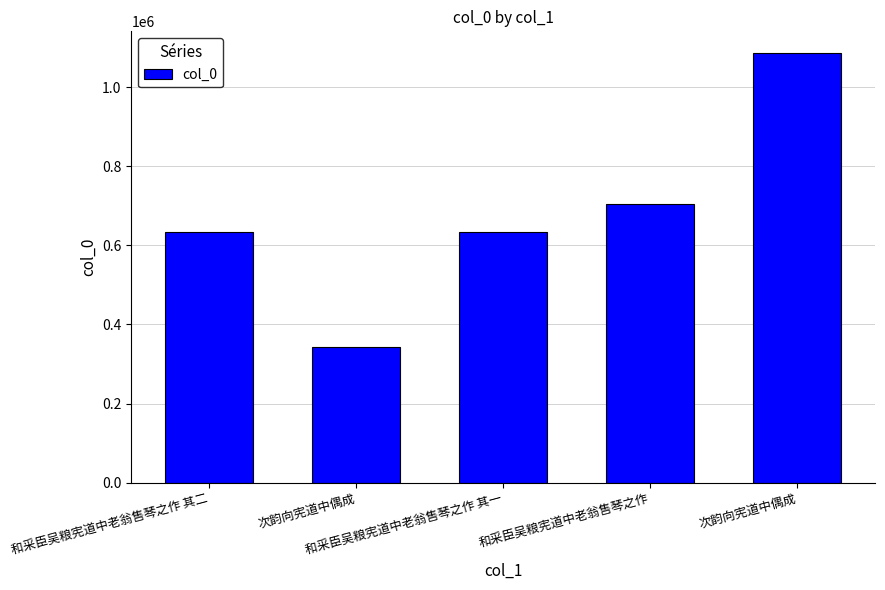

What is the sum of all values?

3399315